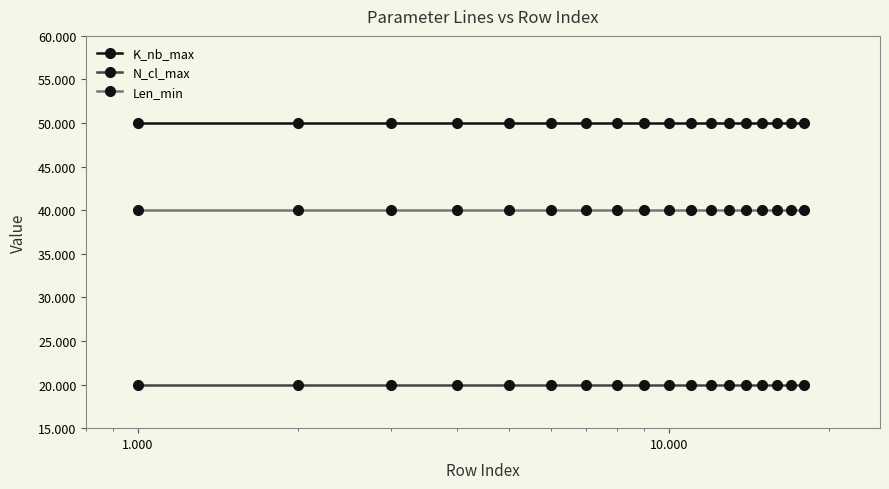

List the series in order of their peak value, lowest first.

N_cl_max, Len_min, K_nb_max